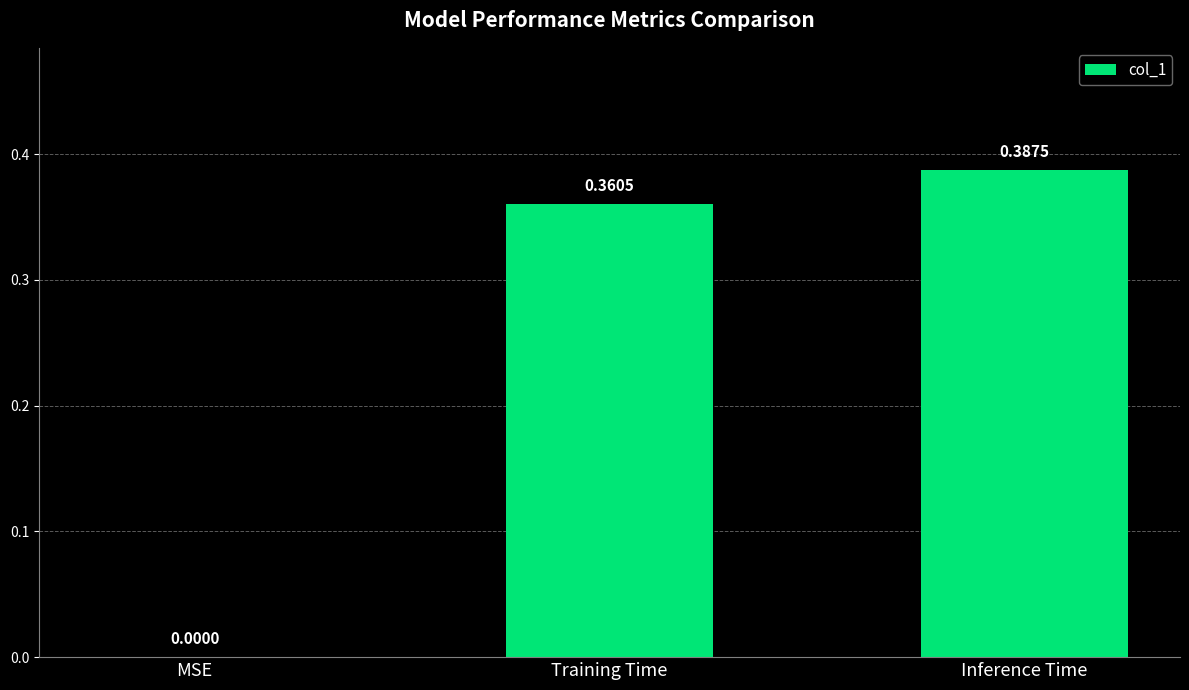

How many values are above zero?

2